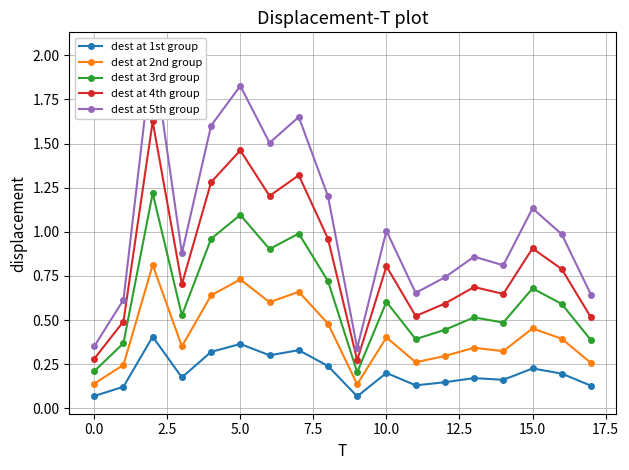

At how many categories does at least one series exceed 1?

8